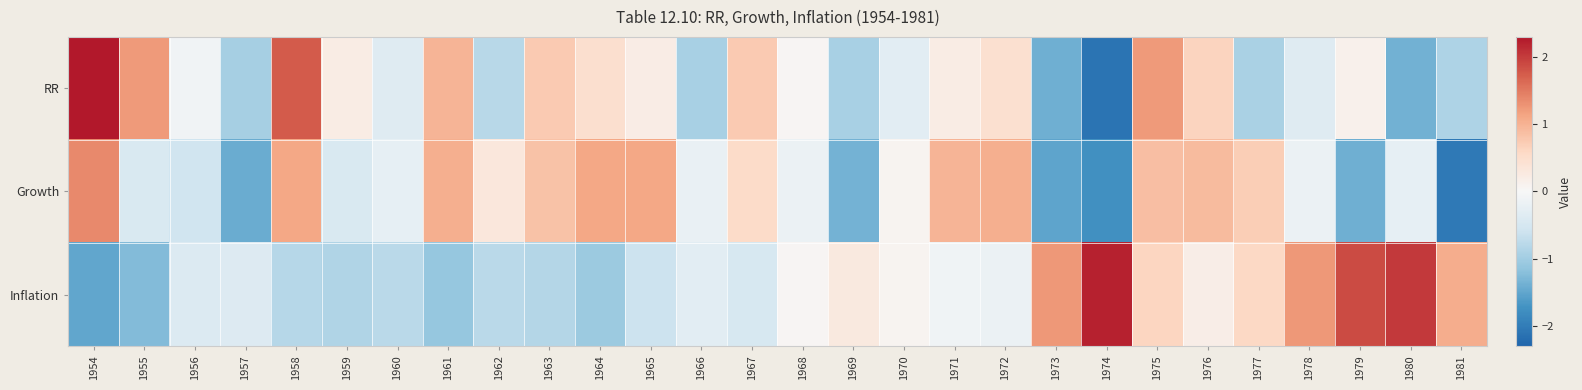

At which category is the sum across all series the highest?

1975